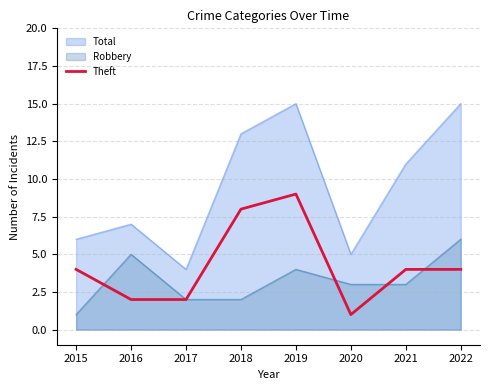

List the series in order of their overall mean, highest first.

Total, Theft, Robbery